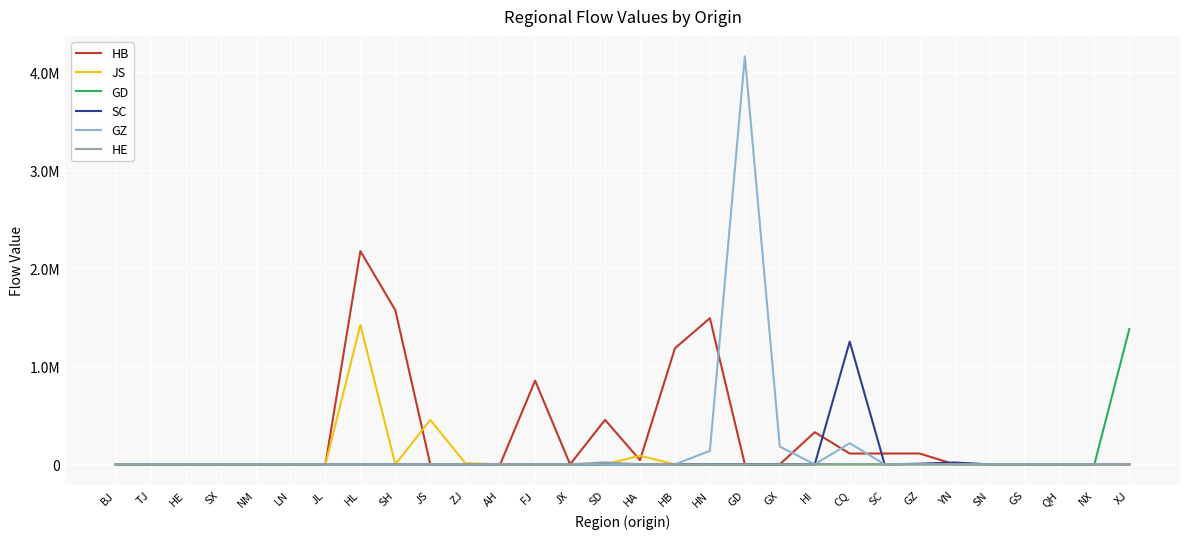

Reading left to right, extract all data points from this chart.

HB: 0.0	0.0	0.0	0.0	0.0	0.0	0.0	2175598.0	1572438.0	0.0	0.0	0.0	854075.0	0.0	453687.0	43212.0	1184003.0	1490661.0	0.0	0.0	327792.0	110381.7	110381.7	110381.7	0.0	0.0	0.0	0.0	0.0	0.0
JS: 0.0	0.0	0.0	0.0	0.0	0.0	0.0	1422153.0	0.0	453374.0	12893.0	0.0	0.0	0.0	0.0	88116.0	0.0	0.0	0.0	0.0	0.0	0.0	0.0	0.0	0.0	0.0	0.0	0.0	0.0	0.0
GD: 0.0	0.0	0.0	0.0	0.0	0.0	0.0	0.0	0.0	0.0	0.0	0.0	0.0	0.0	0.0	0.0	0.0	0.0	0.0	0.0	0.0	0.0	0.0	0.0	0.0	0.0	0.0	0.0	0.0	1380287.0
SC: 0.0	0.0	0.0	0.0	0.0	0.0	0.0	0.0	0.0	0.0	0.0	0.0	0.0	0.0	0.0	0.0	0.0	0.0	0.0	0.0	0.0	1252424.0	0.0	6237.0	18538.0	0.0	69.0	0.0	0.0	0.0
GZ: 0.0	0.0	0.0	0.0	0.0	0.0	0.0	0.0	0.0	0.0	0.0	0.0	0.0	0.0	0.0	0.0	0.0	137740.0	4162761.0	180750.0	0.0	215841.0	0.0	0.0	0.0	0.0	0.0	0.0	0.0	0.0
HE: 0.0	9.0	0.0	0.0	0.0	0.0	0.0	0.0	0.0	0.0	0.0	0.0	0.0	0.0	20534.0	0.0	0.0	0.0	0.0	0.0	0.0	0.0	0.0	0.0	0.0	0.0	0.0	0.0	0.0	0.0